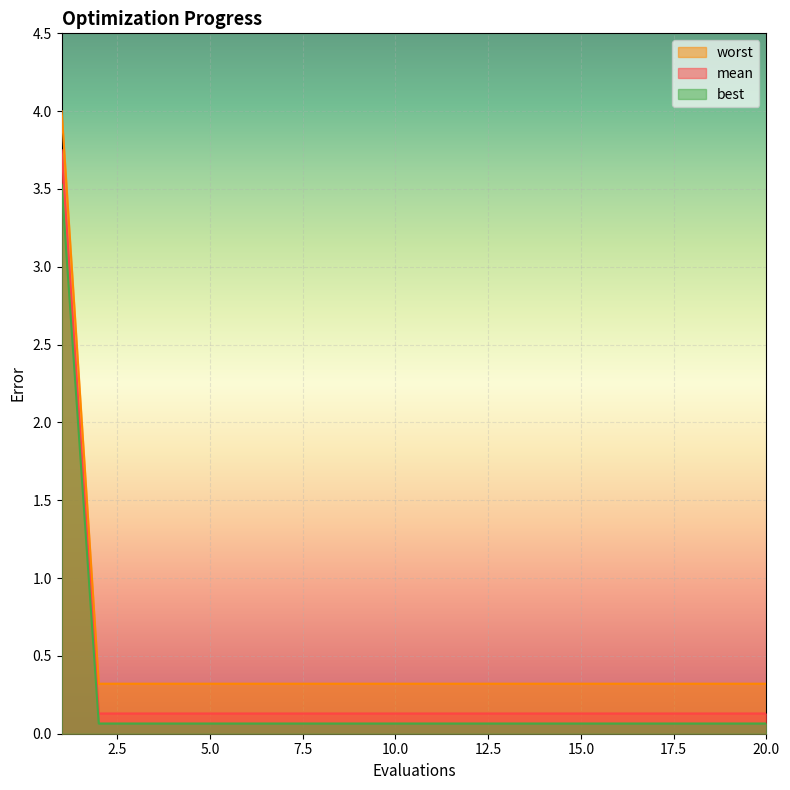

Is the value of best at 10 greater than the value of worst at 9?

No